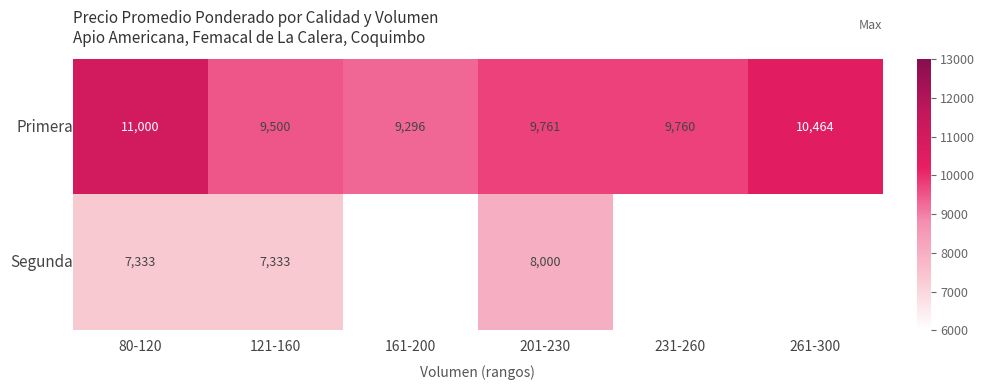

At how many categories does at least one series exceed 10801?

1